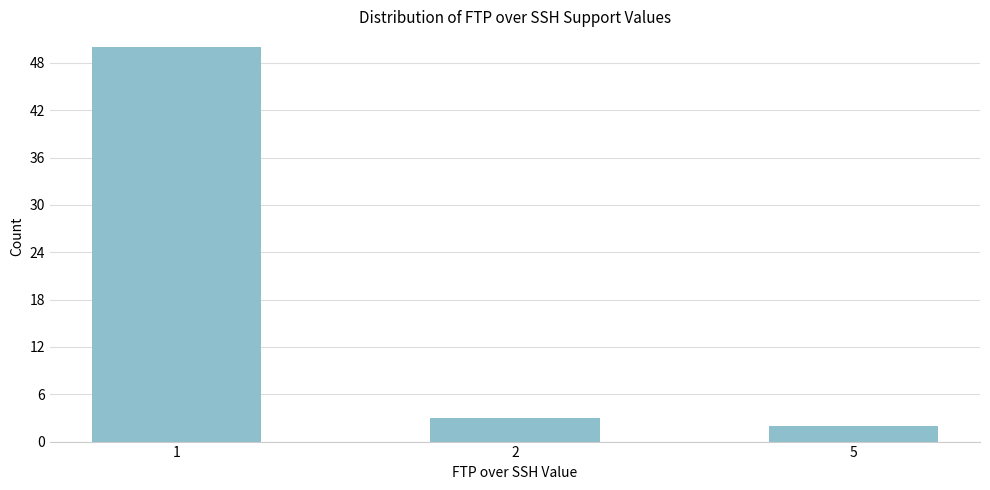

Reading left to right, extract all data points from this chart.

1=50	2=3	5=2